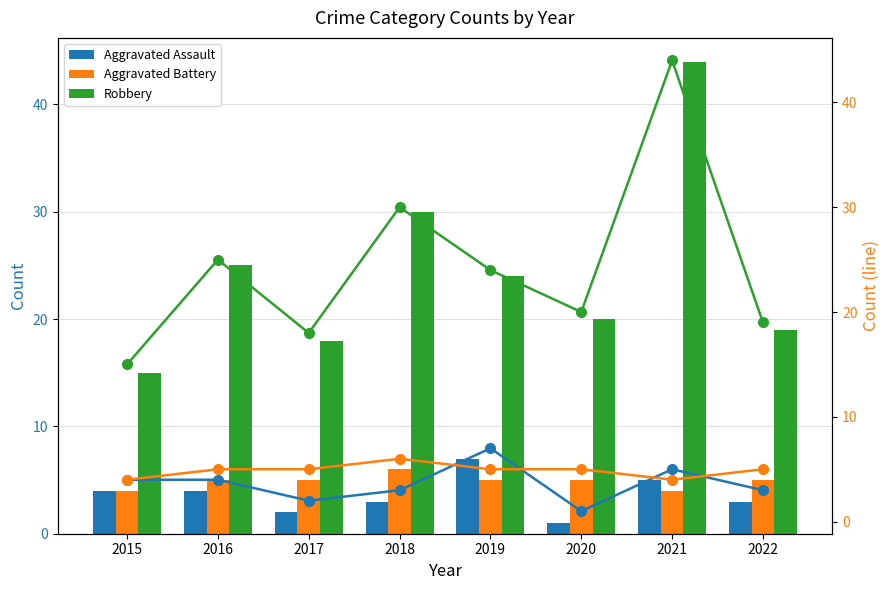

Read the Aggravated Assault value at 2020.

1